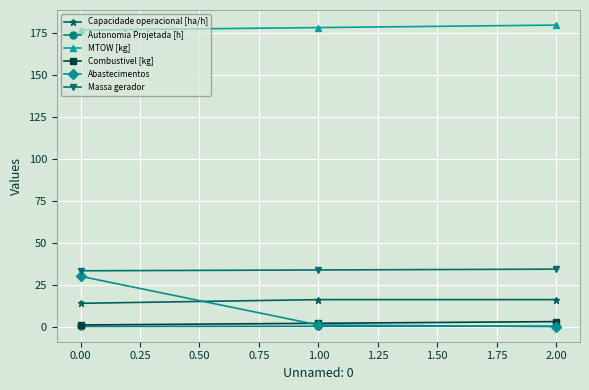

True or false: MTOW [kg] has a value of 267.7 at 0.00.

False